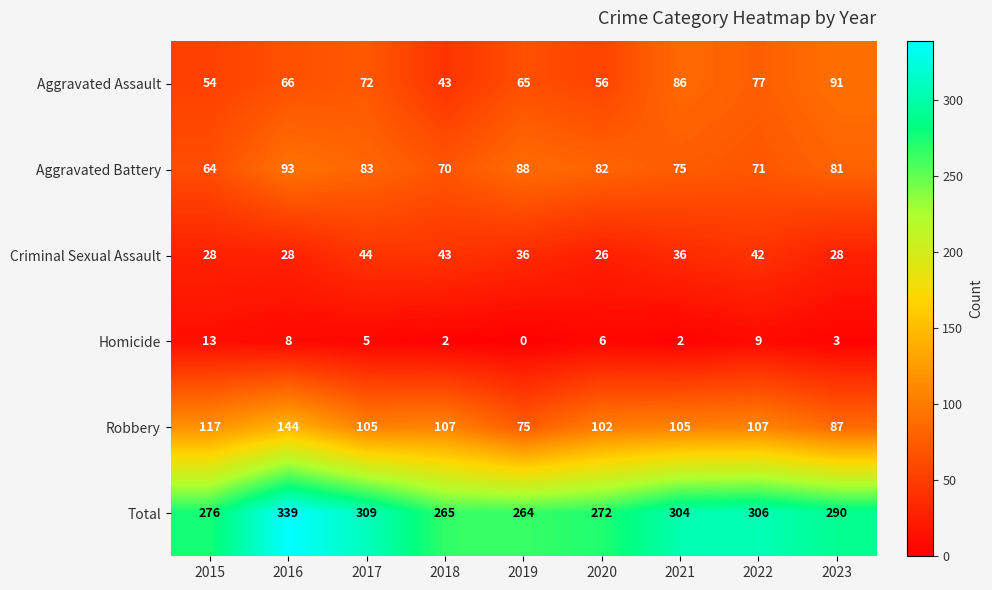

Rank the series at 2023 from highest to lowest value.

Total, Aggravated Assault, Robbery, Aggravated Battery, Criminal Sexual Assault, Homicide